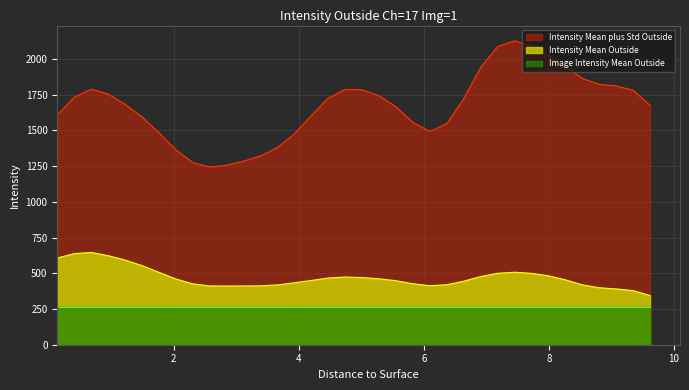

True or false: Intensity Mean Outside and Intensity Mean plus Std Outside intersect in this chart.

False